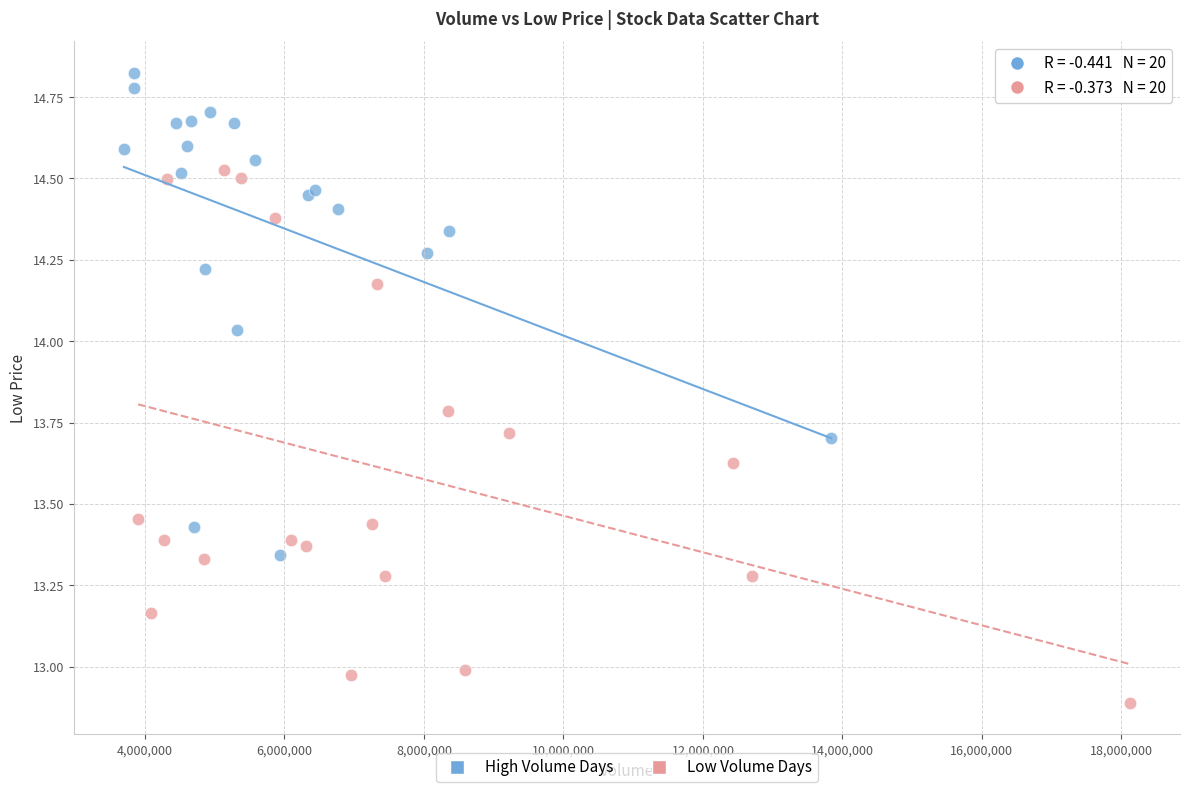

Which series has the widest spread of Y values?

Low Volume Days